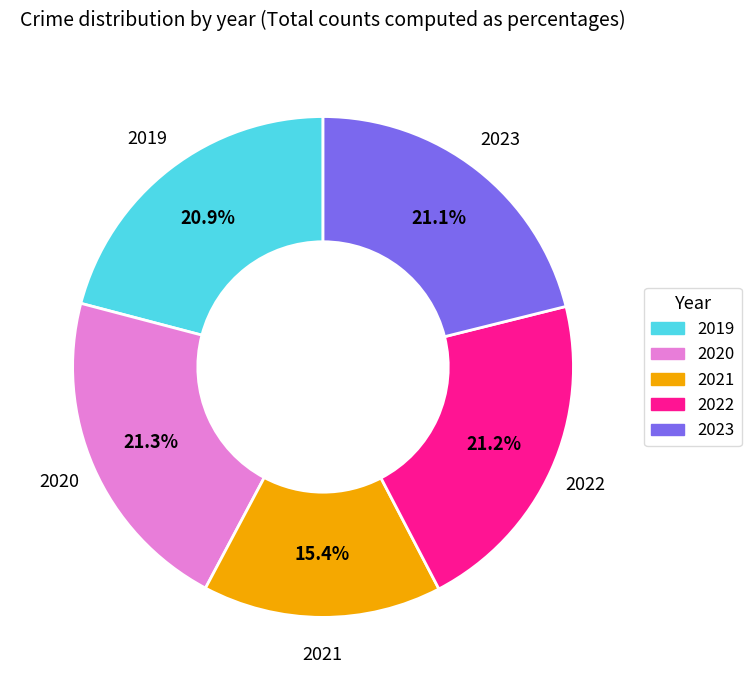

What is the smallest slice in the pie chart?

2021